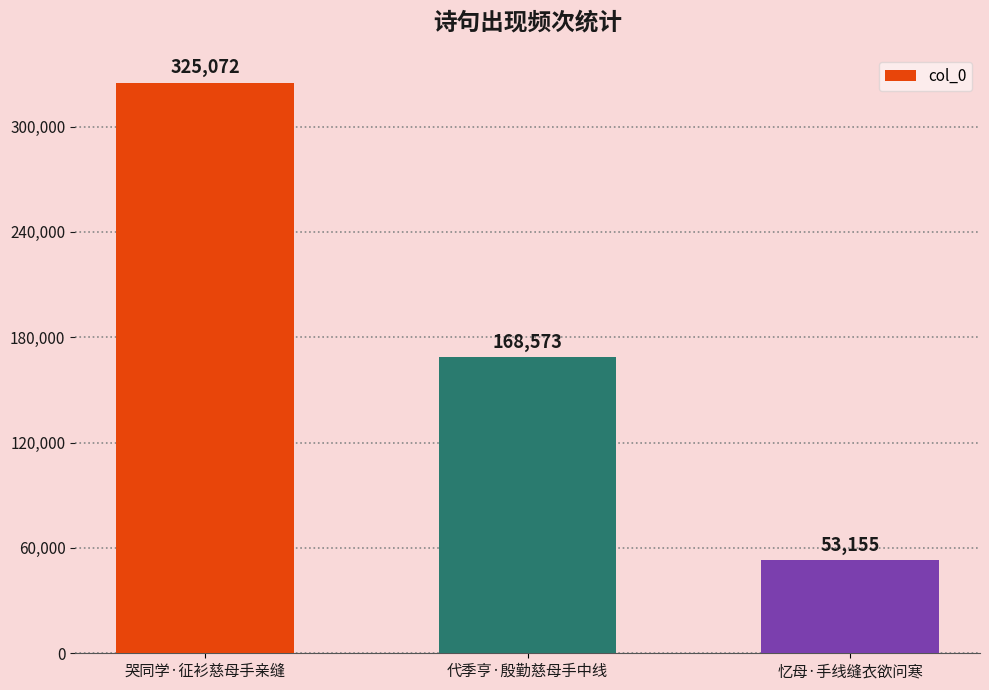

What is the approximate value at 代季亨·殷勤慈母手中线, to the nearest 50?

168550